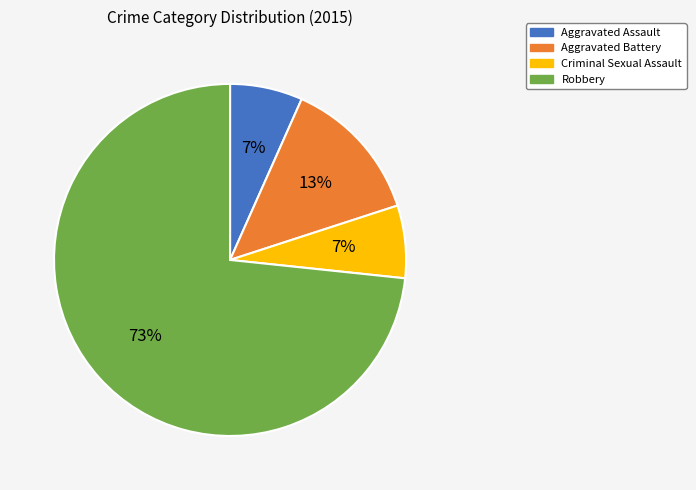

Is it true that Aggravated Assault is 17% of the pie?

False